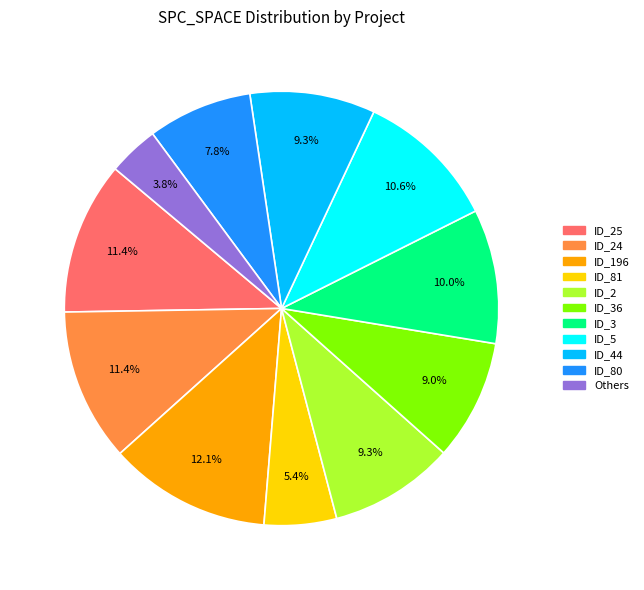

Is there any slice that represents more than half of the pie?

No